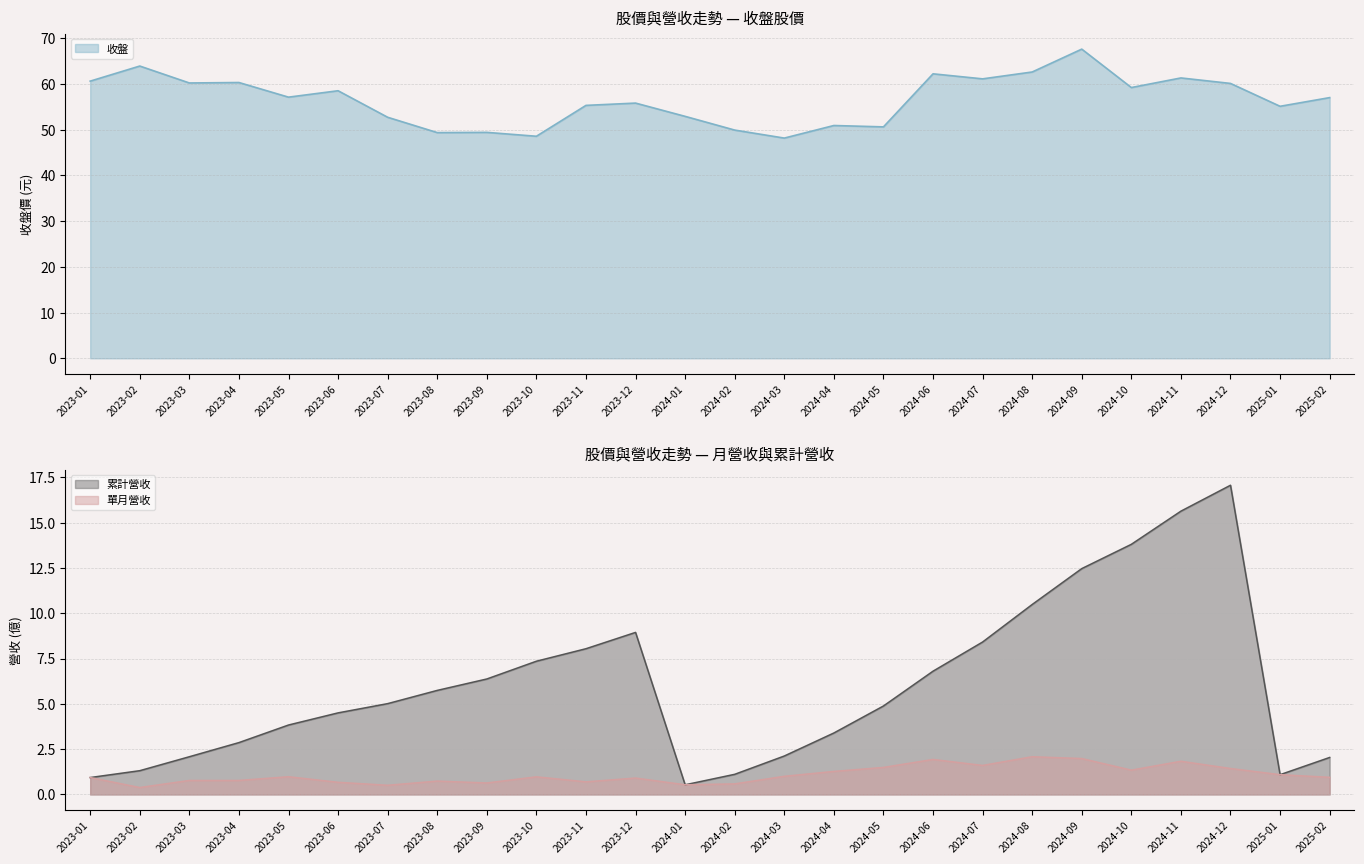

Count the number of data series in this chart.

3